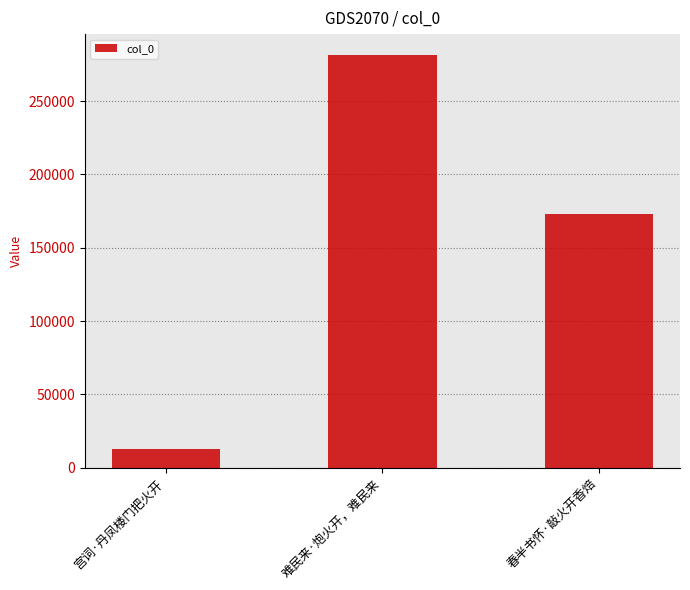

Count the number of data series in this chart.

1